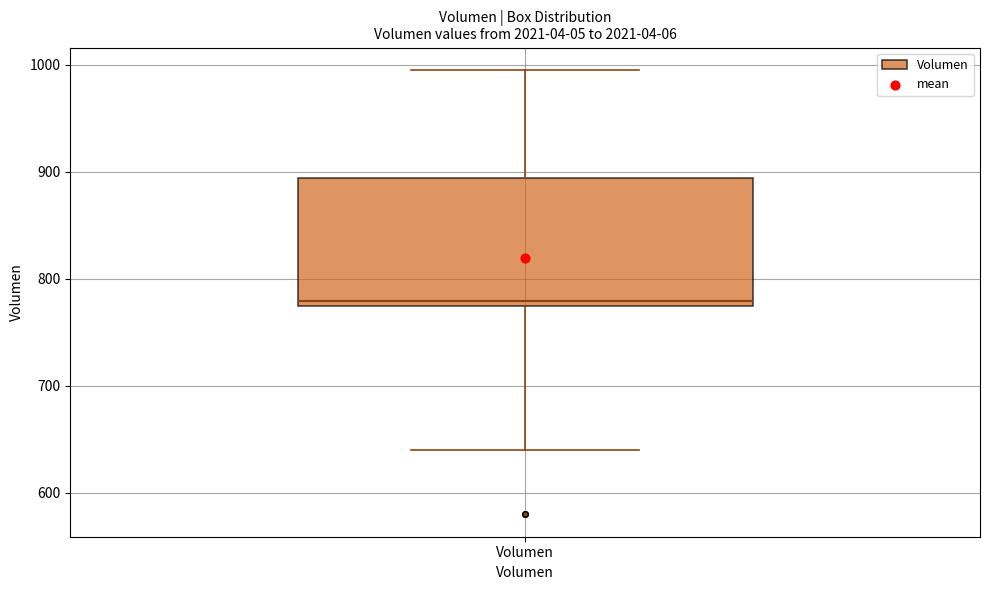

Read this box plot against the y-axis: the position of the median line, the range covered by the box, and the ends of both whiskers. The values are not printed on the chart, so give them approximately, as read against the axis.

median 780, box 770 to 890, whiskers 640 to 1000